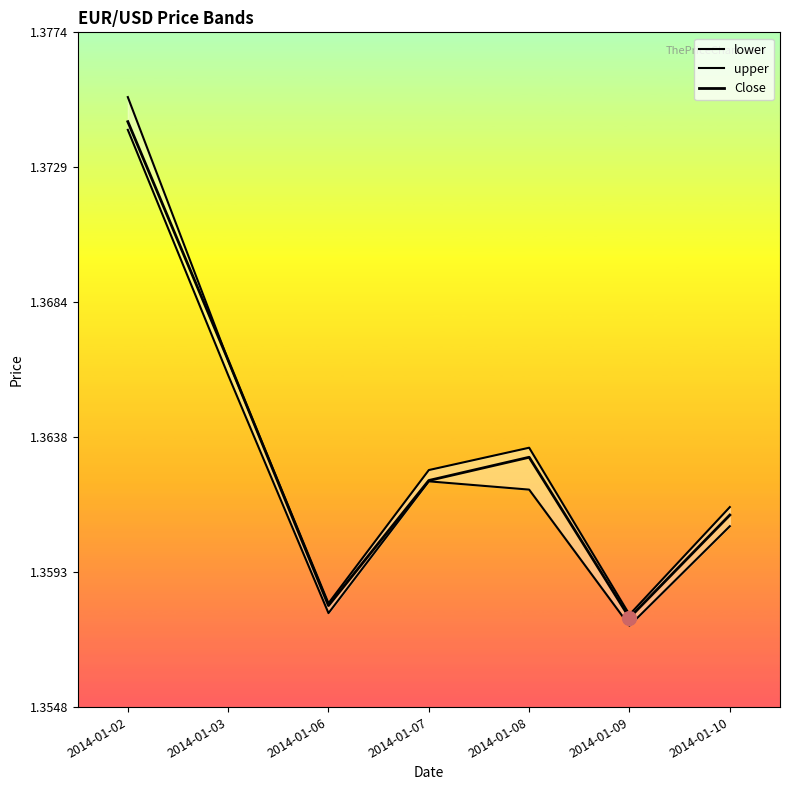

Where is the first local maximum for upper?

2014-01-08